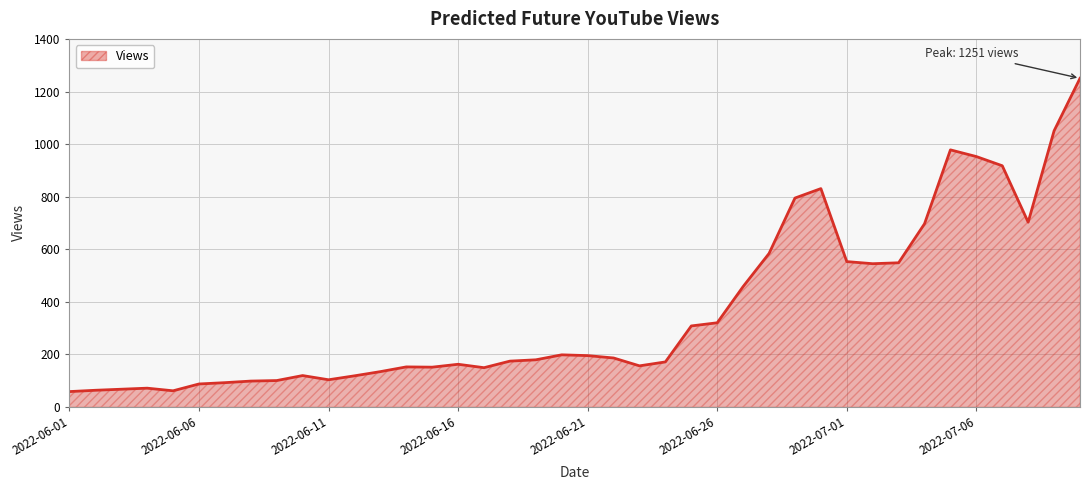

What is the maximum value shown in the chart?

1251.0